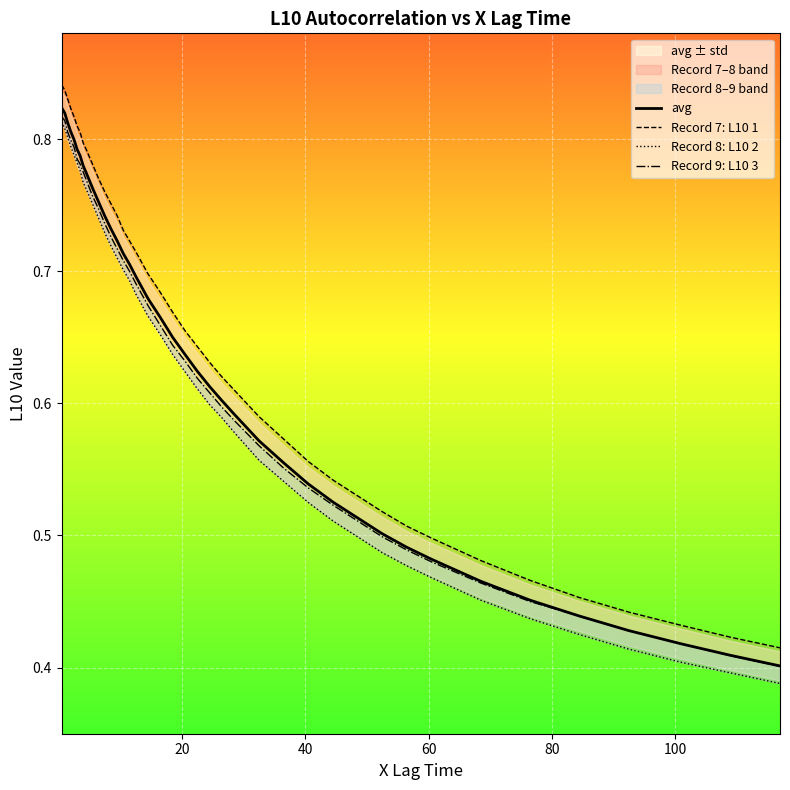

How many lines are shown in the chart?

4